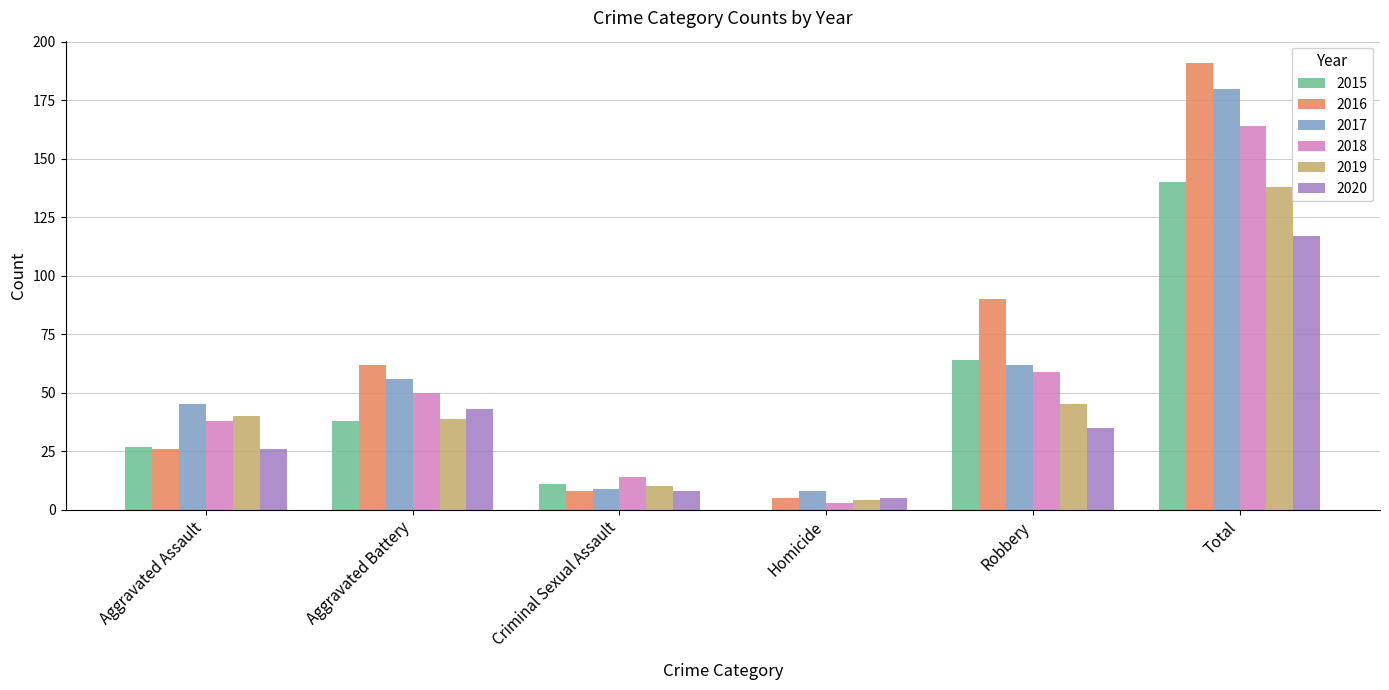

Which category has the highest value in the 2019 series?

Total